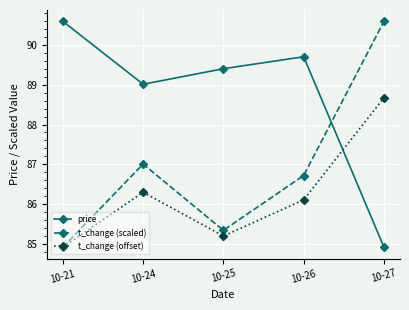

How many times do t_change (offset) and price cross each other?

1